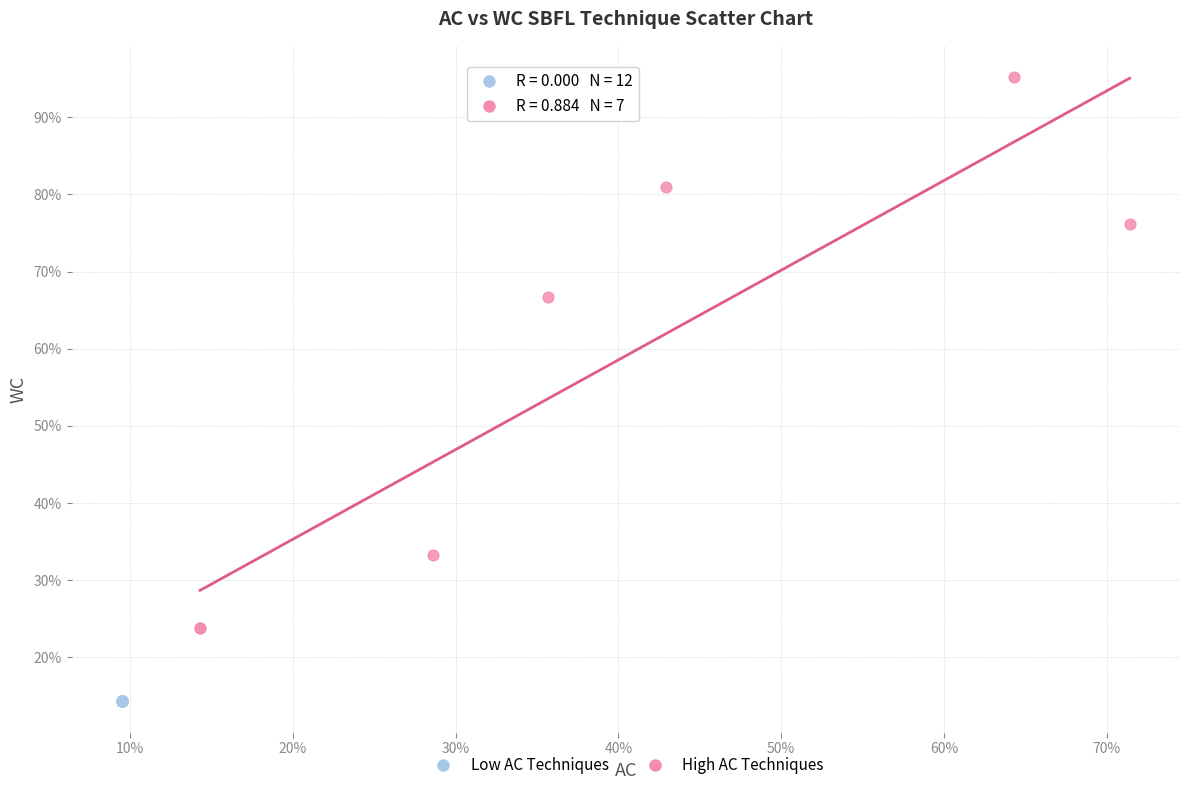

Which series contains the lowest Y value?

Low AC Techniques